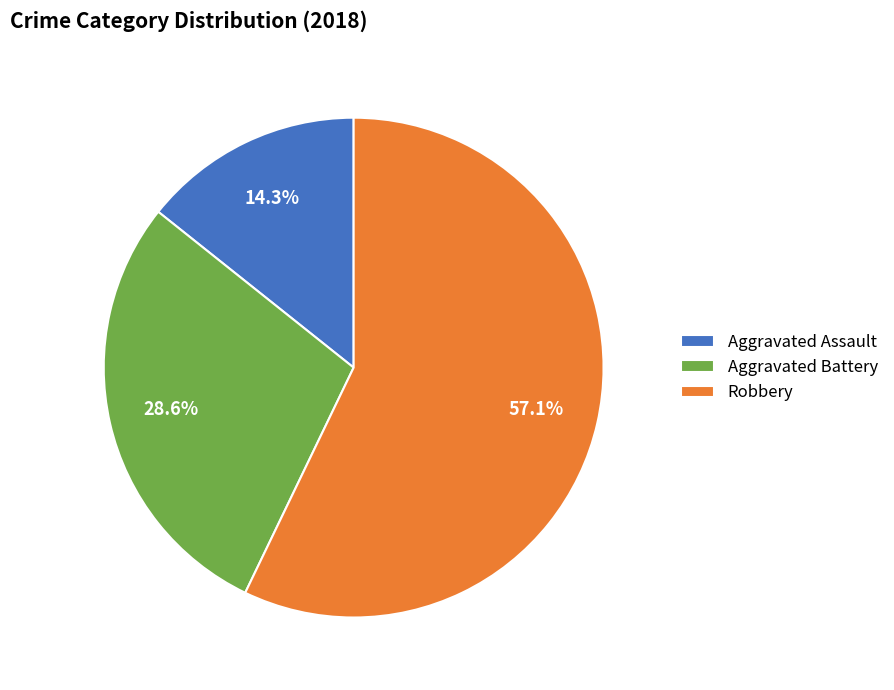

Which has a higher value, Aggravated Battery or Robbery?

Robbery